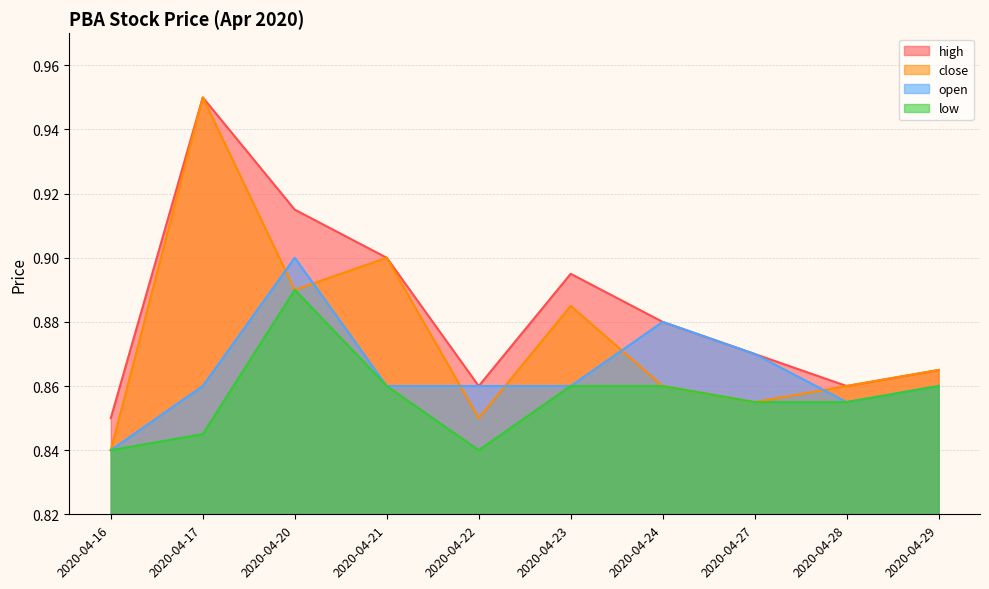

What are all the series names shown in the legend?

high, close, open, low